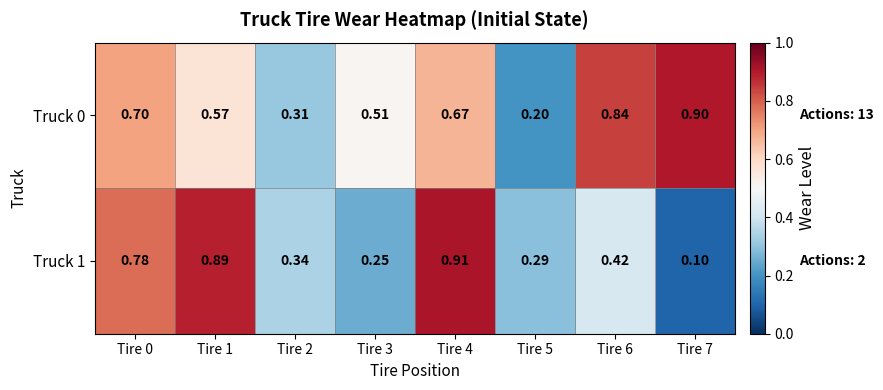

Is the value of Truck 0 at Tire 2 greater than the value of Truck 1 at Tire 2?

No